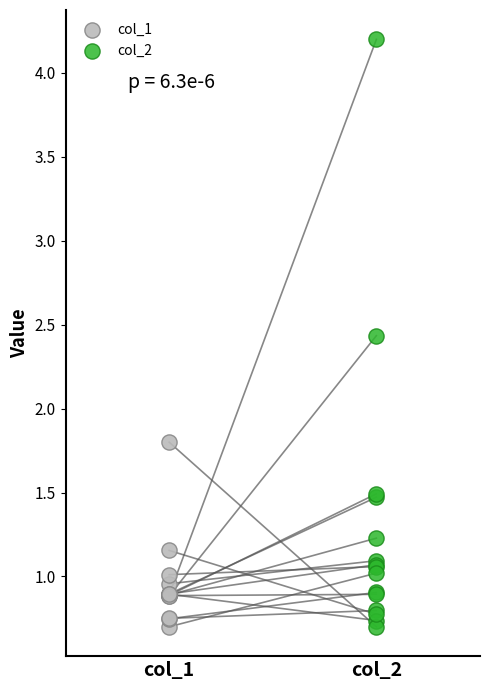

Which series has the largest Y range (max minus min)?

col_2